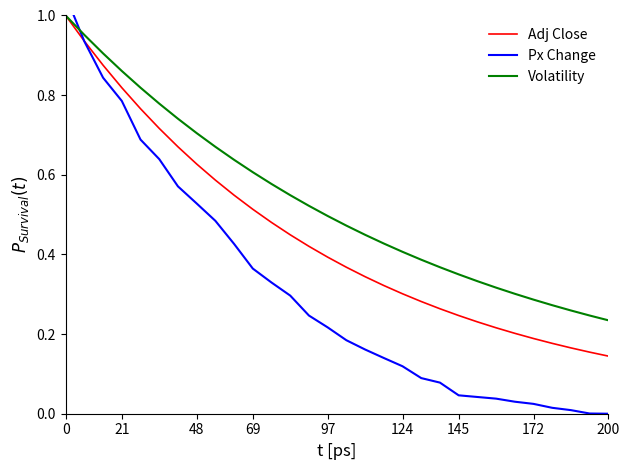

What is the value of the Adj Close point at the 3rd from the left?

0.9